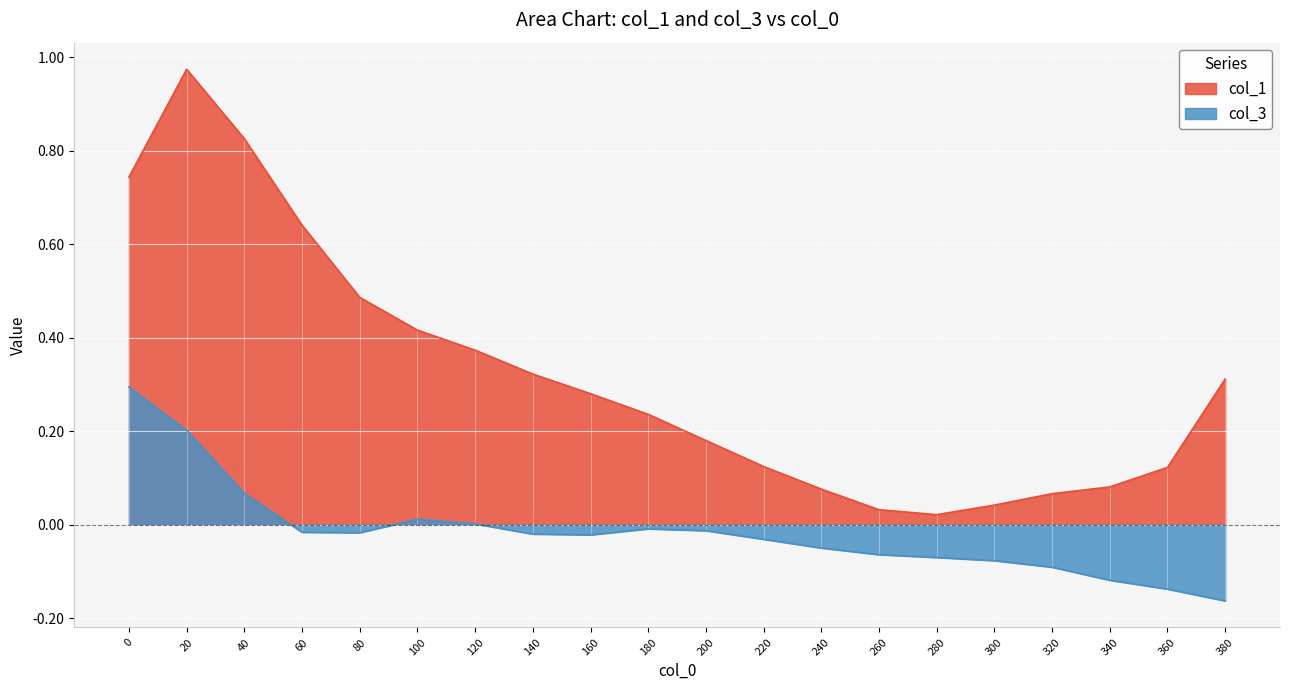

True or false: col_3 and col_1 cross at least once.

False